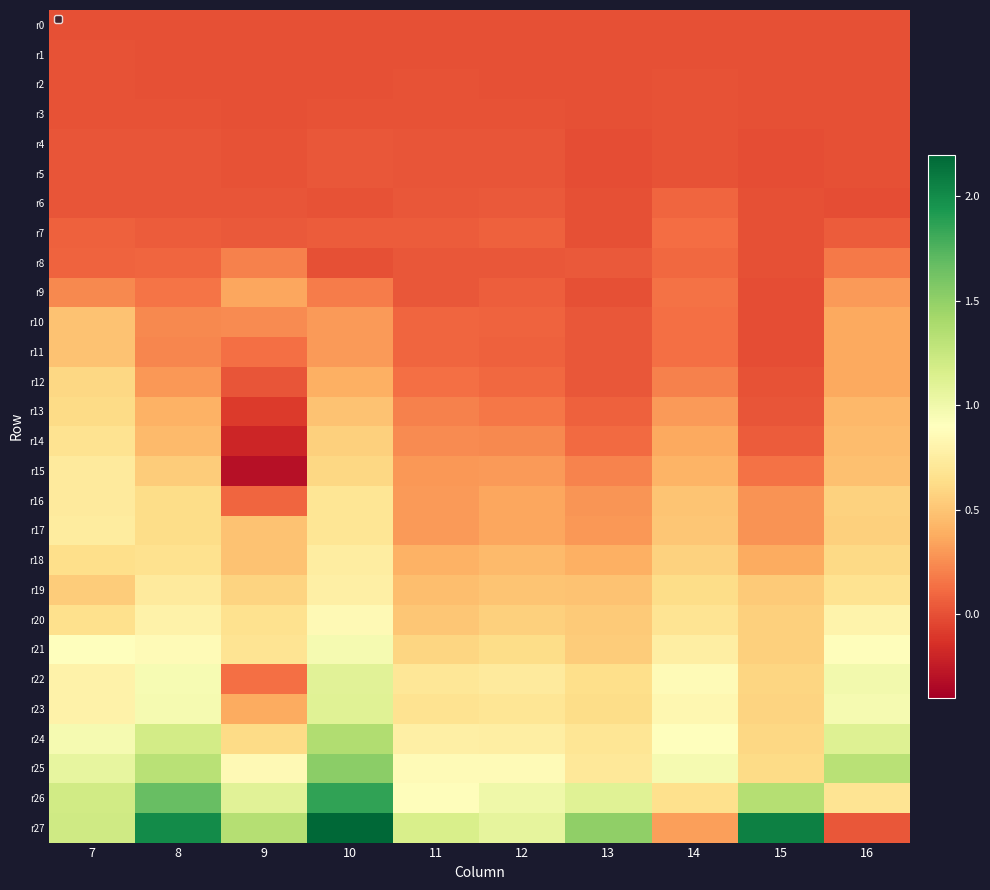

Reading left to right, extract all data points from this chart.

r0: 7=0.0	8=0.0	9=0.0	10=0.0	11=0.0	12=0.0	13=0.0	14=0.0	15=0.0	16=0.0
r1: 7=0.0	8=-0.0	9=0.0	10=-0.0	11=0.0	12=0.0	13=0.0	14=0.0	15=0.0	16=0.0
r2: 7=0.0	8=0.0	9=-0.0	10=0.0	11=0.0	12=0.0	13=0.0	14=0.0	15=-0.0	16=-0.0
r3: 7=0.0	8=0.0	9=0.0	10=0.0	11=0.0	12=0.0	13=0.0	14=0.0	15=-0.0	16=0.0
r4: 7=0.0	8=0.0	9=0.0	10=0.0	11=0.0	12=0.0	13=-0.0	14=0.0	15=-0.0	16=0.0
r5: 7=0.0	8=0.0	9=0.0	10=0.0	11=0.0	12=0.0	13=-0.0	14=0.0	15=-0.0	16=0.0
r6: 7=0.0	8=0.0	9=0.0	10=0.0	11=0.0	12=0.0	13=0.0	14=0.1	15=-0.0	16=-0.0
r7: 7=0.1	8=0.0	9=0.0	10=0.0	11=0.1	12=0.1	13=0.0	14=0.1	15=-0.0	16=0.1
r8: 7=0.1	8=0.1	9=0.2	10=-0.0	11=0.0	12=0.0	13=0.0	14=0.1	15=0.0	16=0.2
r9: 7=0.2	8=0.2	9=0.4	10=0.2	11=0.0	12=0.1	13=0.0	14=0.1	15=-0.0	16=0.3
r10: 7=0.5	8=0.2	9=0.2	10=0.3	11=0.1	12=0.1	13=0.0	14=0.1	15=-0.0	16=0.4
r11: 7=0.5	8=0.2	9=0.1	10=0.3	11=0.1	12=0.1	13=0.0	14=0.1	15=-0.0	16=0.4
r12: 7=0.6	8=0.3	9=0.0	10=0.4	11=0.1	12=0.1	13=0.0	14=0.2	15=0.0	16=0.4
r13: 7=0.6	8=0.4	9=-0.1	10=0.5	11=0.2	12=0.2	13=0.1	14=0.3	15=0.0	16=0.4
r14: 7=0.7	8=0.5	9=-0.2	10=0.6	11=0.2	12=0.2	13=0.1	14=0.4	15=0.0	16=0.5
r15: 7=0.7	8=0.5	9=-0.3	10=0.6	11=0.3	12=0.3	13=0.2	14=0.4	15=0.1	16=0.5
r16: 7=0.7	8=0.6	9=0.1	10=0.7	11=0.3	12=0.4	13=0.3	14=0.5	15=0.3	16=0.6
r17: 7=0.7	8=0.6	9=0.5	10=0.7	11=0.3	12=0.4	13=0.3	14=0.5	15=0.3	16=0.6
r18: 7=0.6	8=0.7	9=0.5	10=0.7	11=0.4	12=0.4	13=0.4	14=0.6	15=0.4	16=0.6
r19: 7=0.5	8=0.7	9=0.6	10=0.8	11=0.5	12=0.5	13=0.5	14=0.6	15=0.5	16=0.7
r20: 7=0.7	8=0.8	9=0.7	10=0.9	11=0.5	12=0.6	13=0.5	14=0.7	15=0.6	16=0.8
r21: 7=0.9	8=0.9	9=0.7	10=1.0	11=0.6	12=0.6	13=0.5	14=0.8	15=0.6	16=0.9
r22: 7=0.8	8=1.0	9=0.1	10=1.1	11=0.7	12=0.7	13=0.6	14=0.9	15=0.6	16=1.0
r23: 7=0.8	8=1.0	9=0.4	10=1.1	11=0.7	12=0.7	13=0.6	14=0.8	15=0.6	16=1.0
r24: 7=1.0	8=1.2	9=0.6	10=1.4	11=0.8	12=0.8	13=0.7	14=0.9	15=0.6	16=1.1
r25: 7=1.1	8=1.3	9=0.9	10=1.5	11=0.9	12=0.9	13=0.7	14=1.0	15=0.6	16=1.3
r26: 7=1.2	8=1.7	9=1.1	10=1.9	11=0.9	12=1.0	13=1.1	14=0.6	15=1.3	16=0.7
r27: 7=1.2	8=2.0	9=1.3	10=2.2	11=1.2	12=1.1	13=1.5	14=0.3	15=2.1	16=0.0